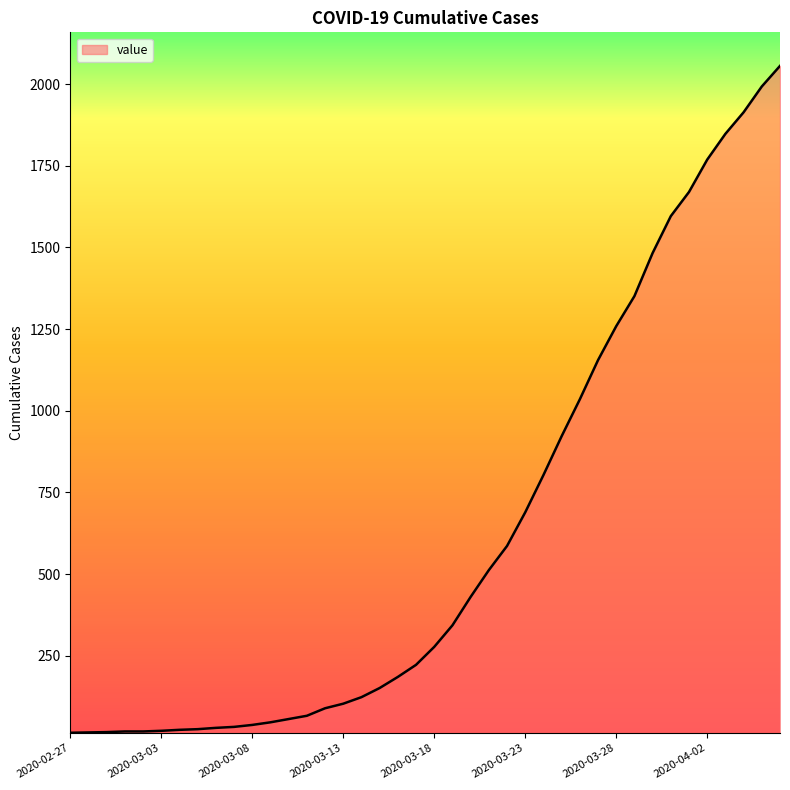

What is the difference between the maximum and minimum values?

2042